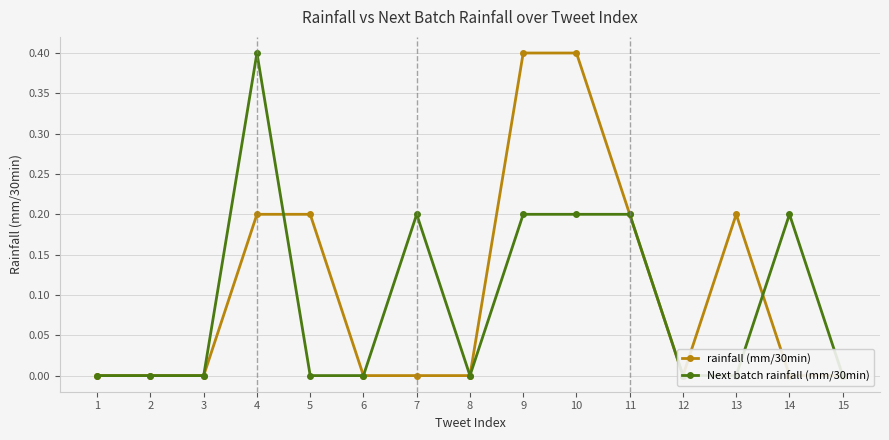

Where is Next batch rainfall (mm/30min) nearest to the value 0?

1